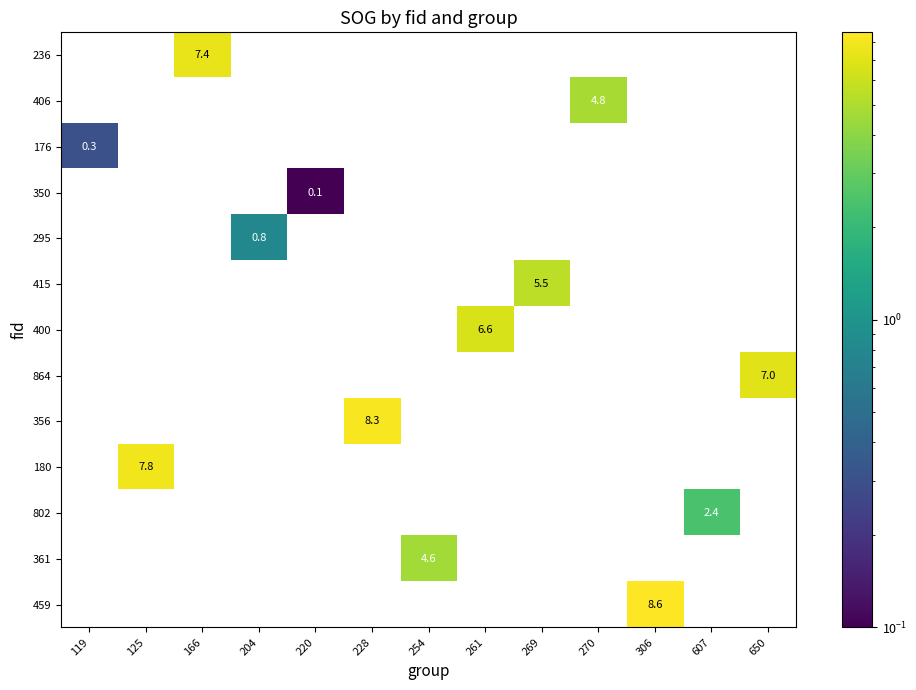

True or false: 459 has a value of 8.6 at 306.

True